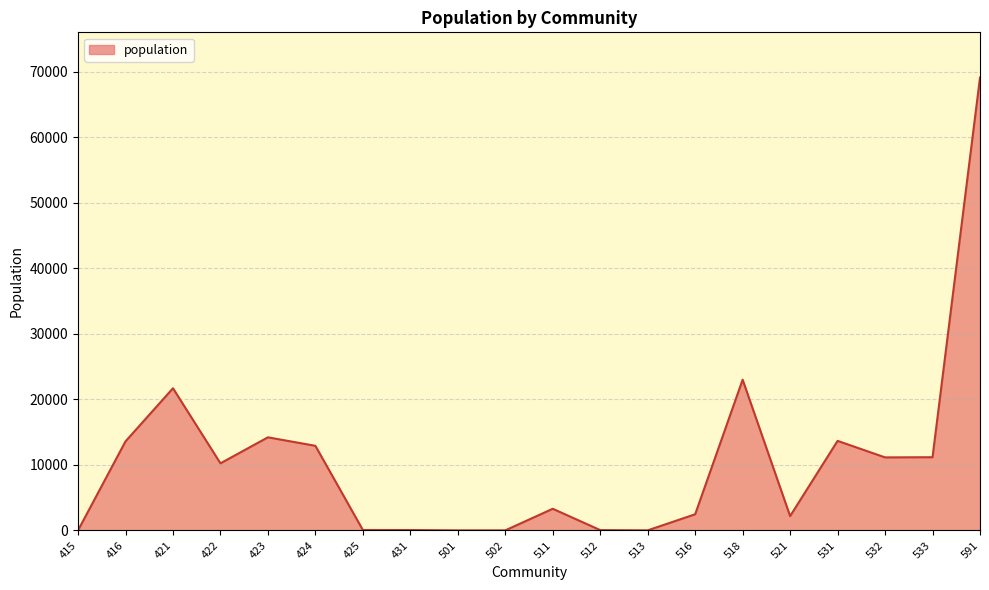

At which category does the chart reach its peak across all series?

591